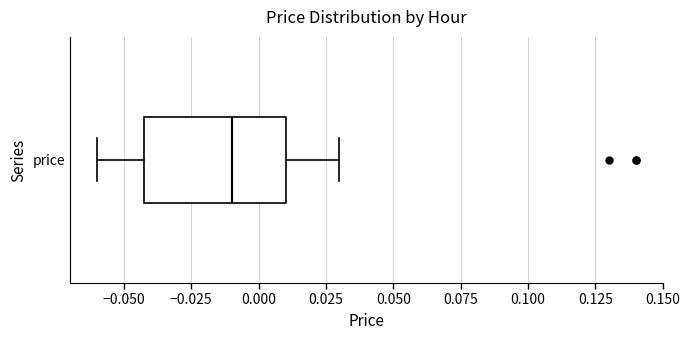

Where is the left edge of the box for price on the x-axis? The values are not printed on the chart, so give them approximately, as read against the axis.

-0.04